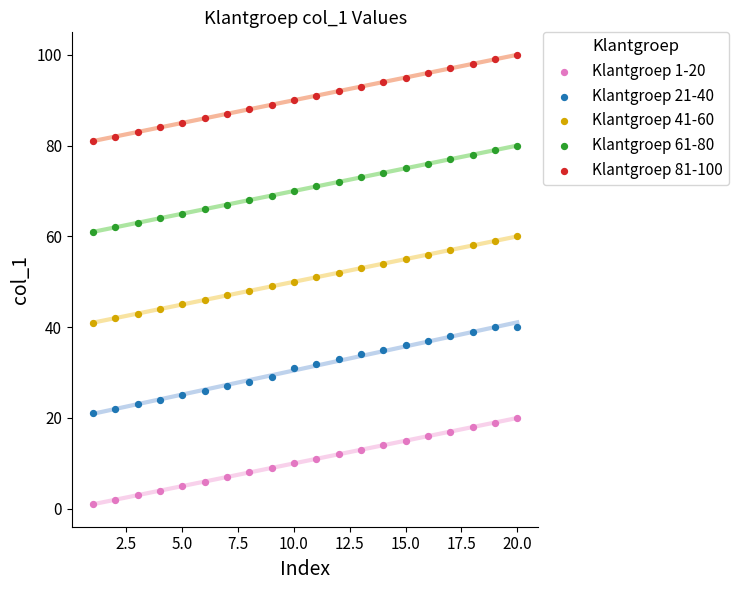

Which series reaches the minimum Y coordinate?

Klantgroep 1-20